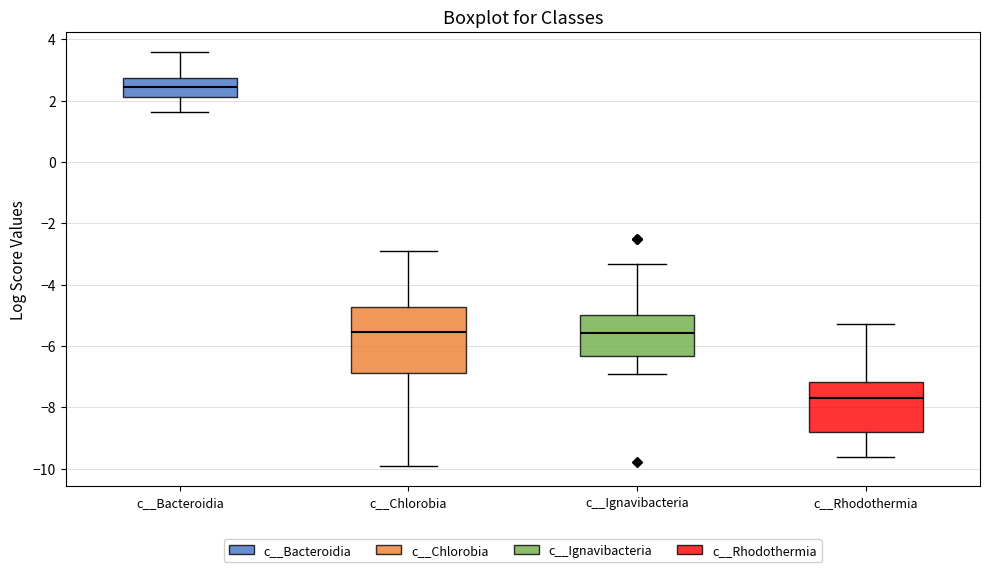

Which box is the tallest, from its lower edge to its upper edge?

c__Chlorobia